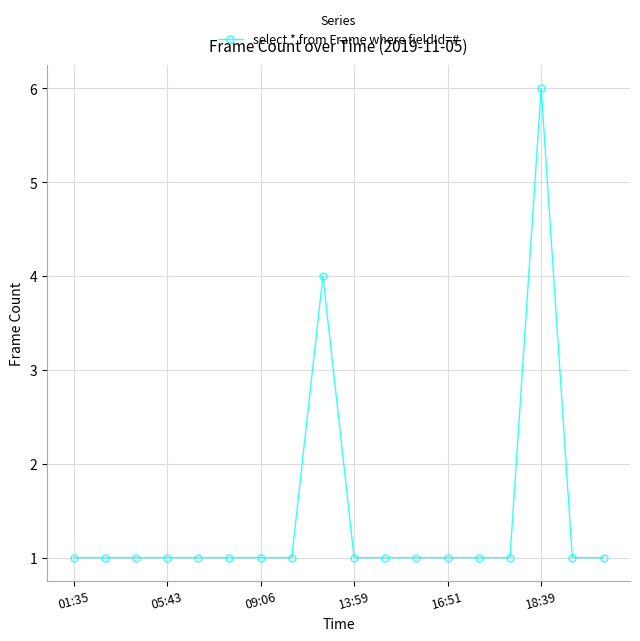

What is the sum of all values?

26